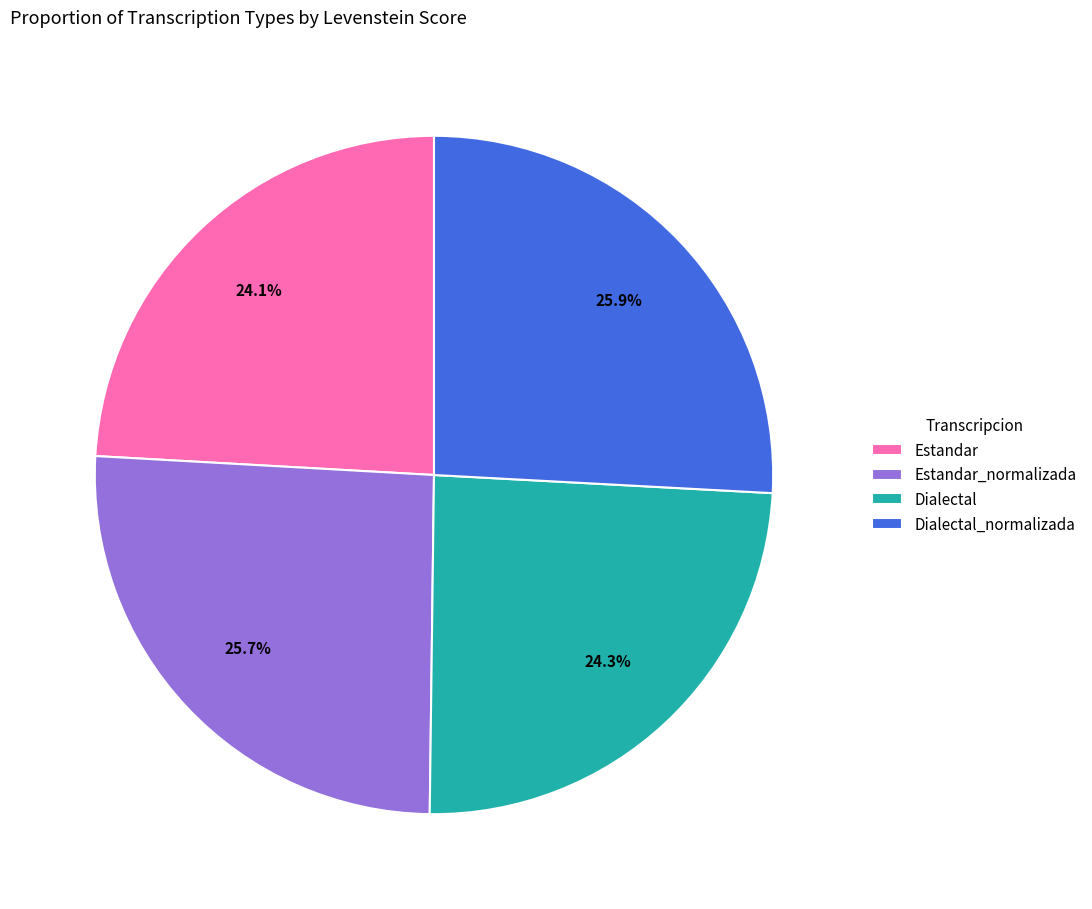

Approximately how many times larger is the value at Dialectal compared to Estandar?

1.0